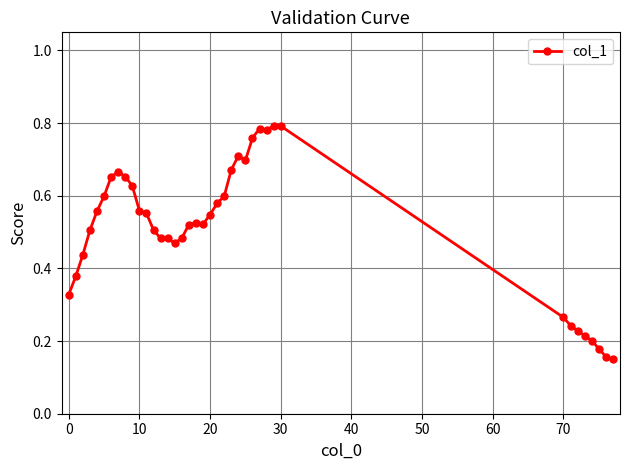

True or false: the data has more than 1 interior local peaks.

True